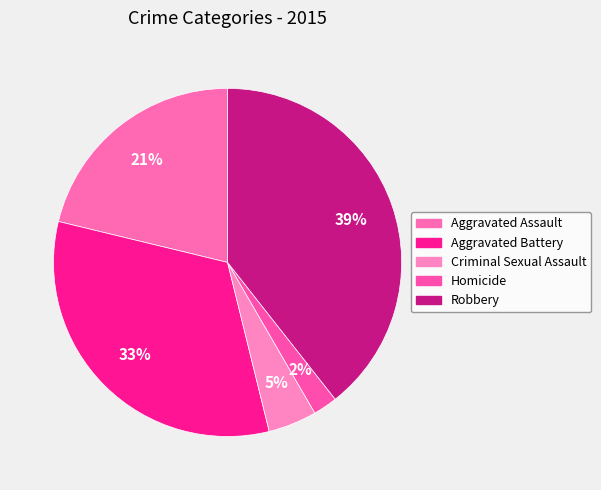

Approximately how many times larger is the value at Homicide compared to Aggravated Battery?

0.1